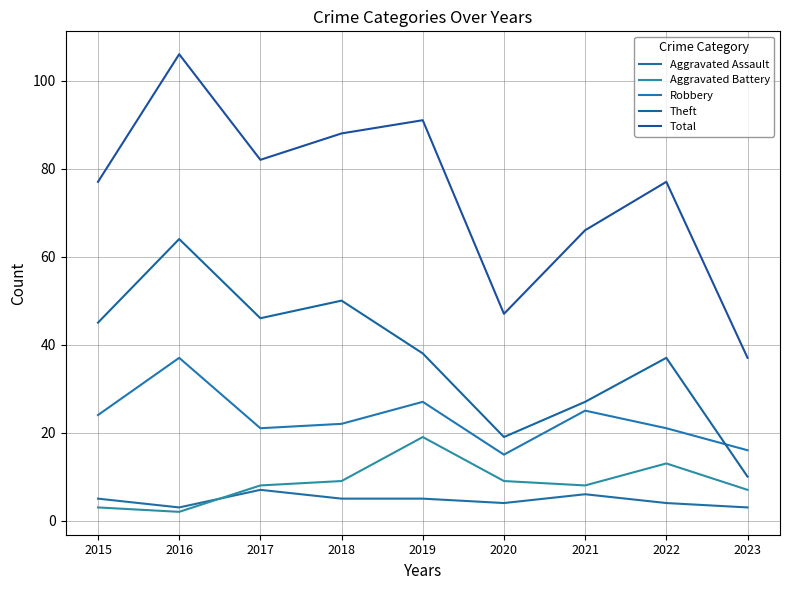

Rank the categories by Robbery value from lowest to highest.

2020, 2023, 2017, 2022, 2018, 2015, 2021, 2019, 2016